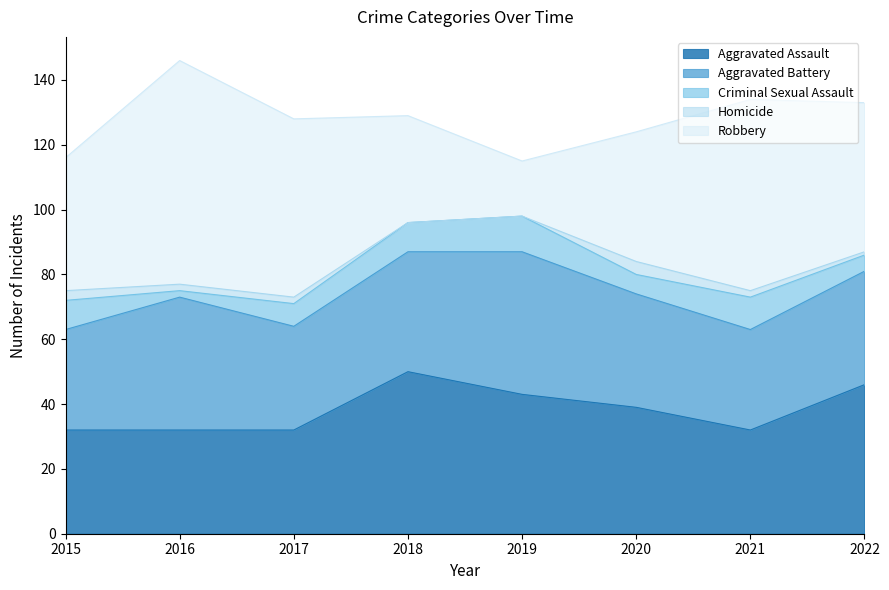

What is the value of the Criminal Sexual Assault point at the 3rd from the left?

7